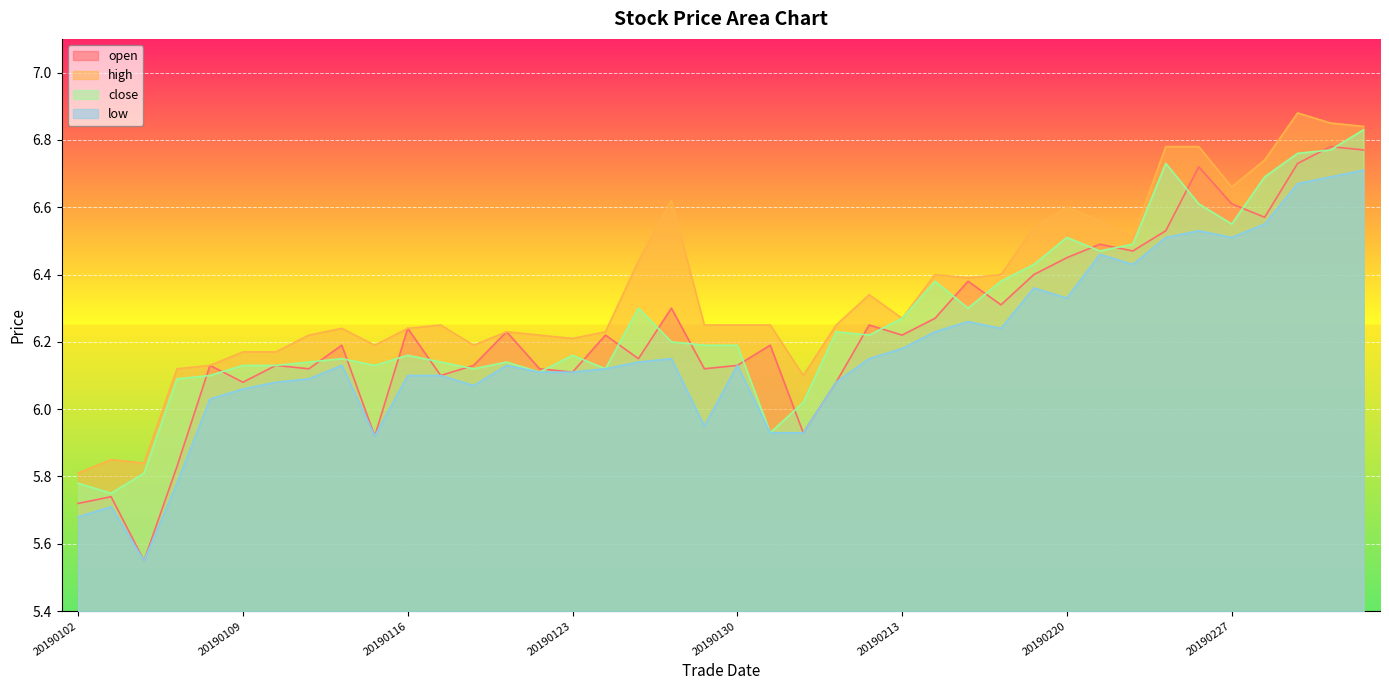

List the labels in order of high value, smallest first.

20190102, 20190104, 20190103, 20190201, 20190107, 20190108, 20190109, 20190110, 20190115, 20190118, 20190123, 20190111, 20190122, 20190121, 20190124, 20190114, 20190116, 20190117, 20190129, 20190130, 20190131, 20190211, 20190213, 20190212, 20190215, 20190214, 20190218, 20190125, 20190222, 20190219, 20190221, 20190220, 20190128, 20190227, 20190228, 20190225, 20190226, 20190305, 20190304, 20190301